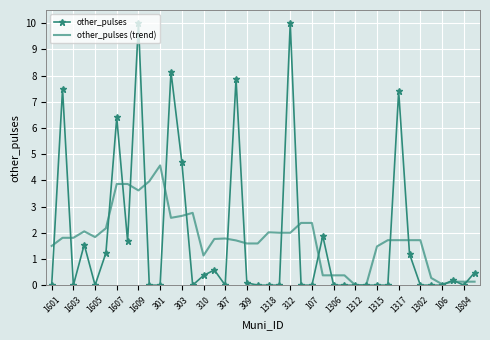

What is the maximum value shown in the chart?

10.0